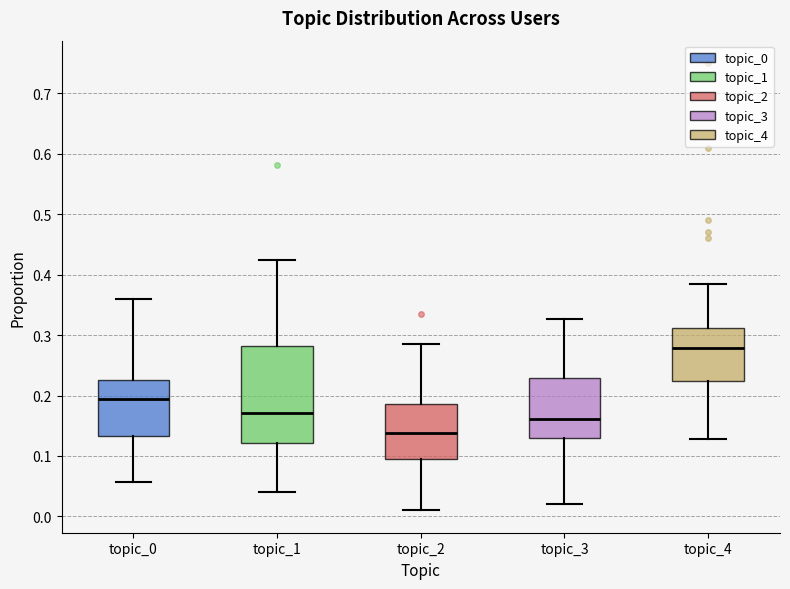

Comparing the boxes themselves (not the whiskers), which one is the tallest?

topic_1